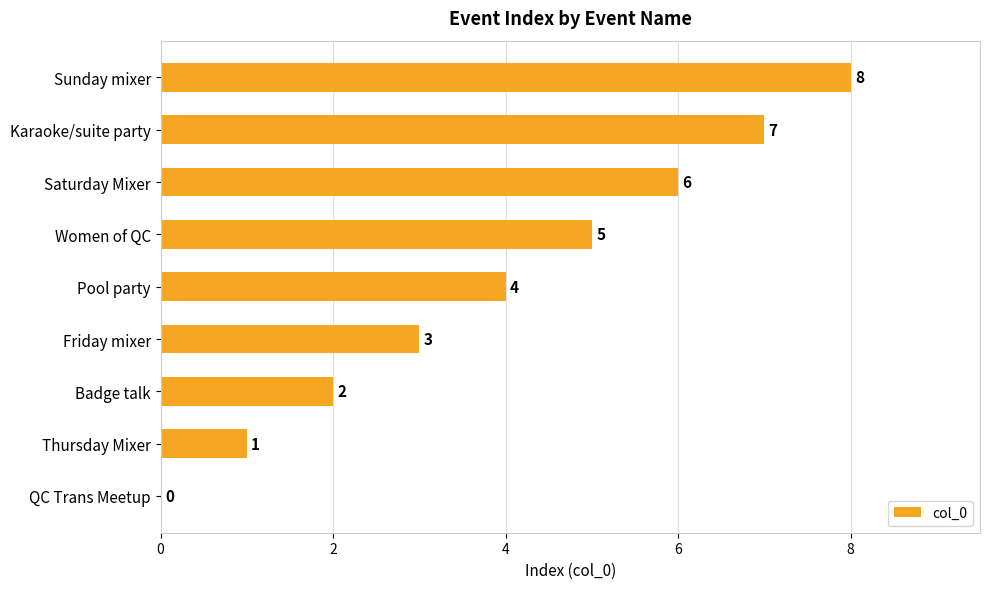

Read the value at Women of QC.

5